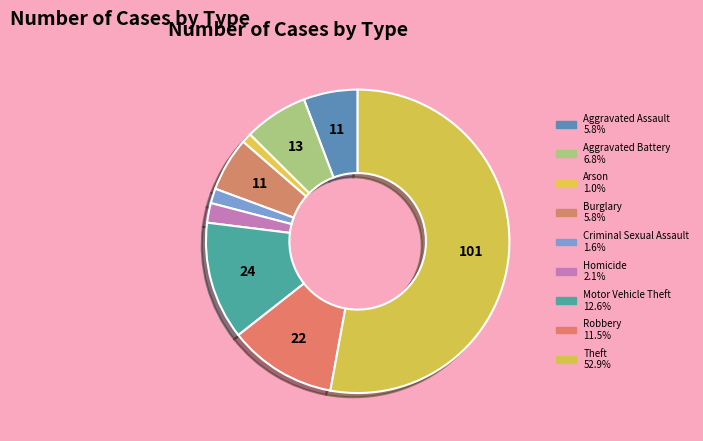

What percentage do Burglary and Robbery together represent?

17.3%